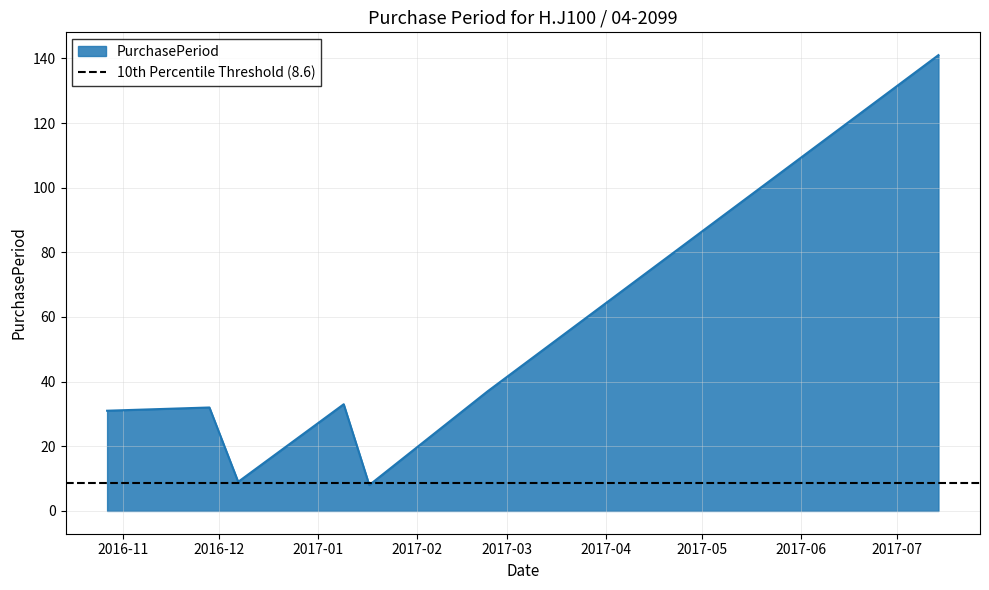

What is the change in value from 2016-11-28 to 2016-12-07?

-23